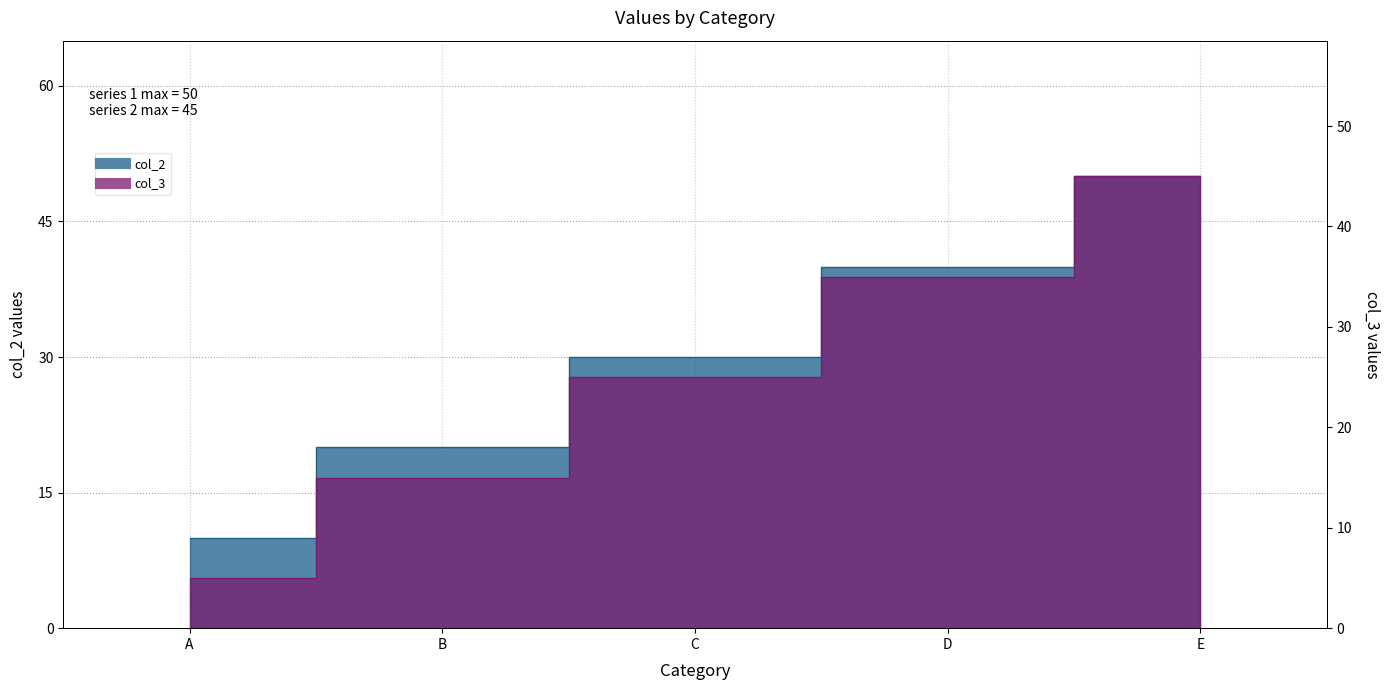

True or false: col_3 has more than 2 points higher than both neighbors.

False